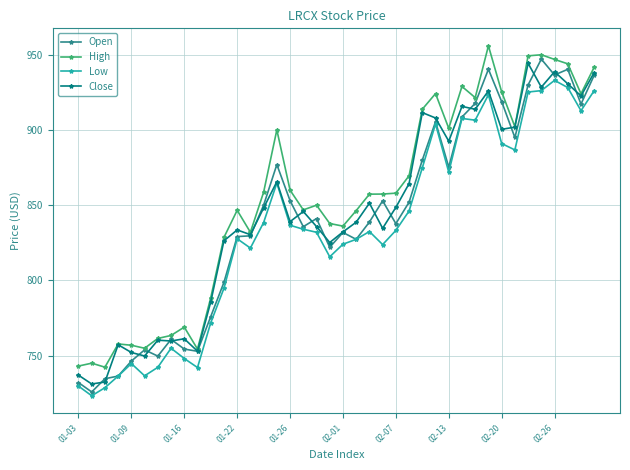

How many data points does each series have?

40